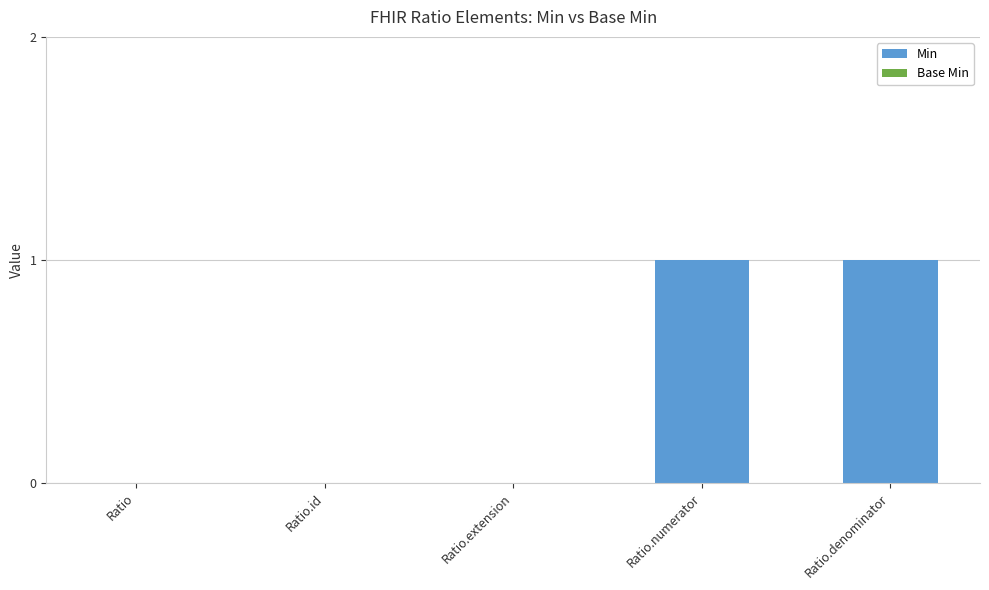

Does the chart contain stacked bars?

No